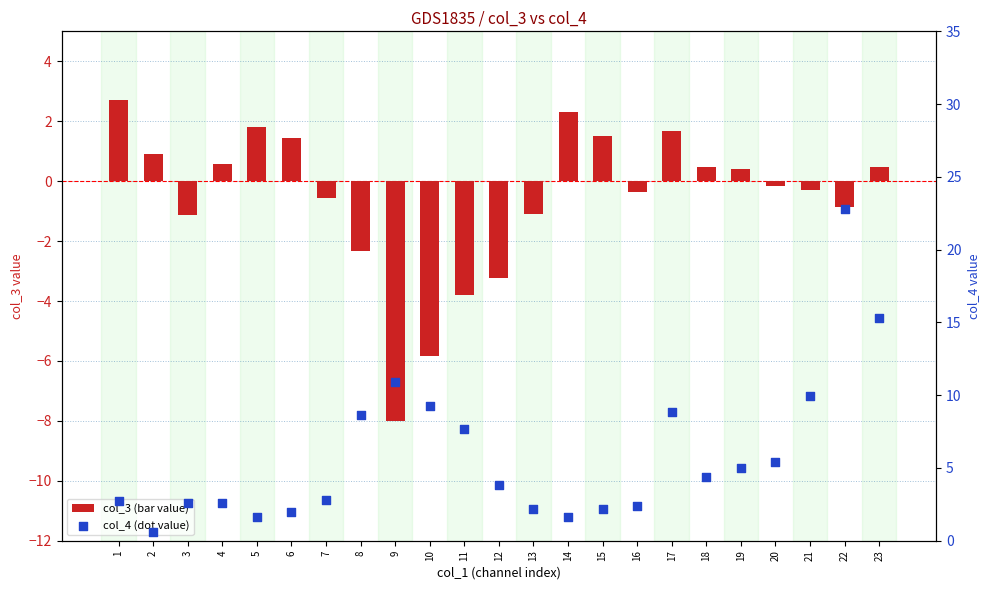

Which series reaches the maximum Y coordinate?

col_4 (dot value)